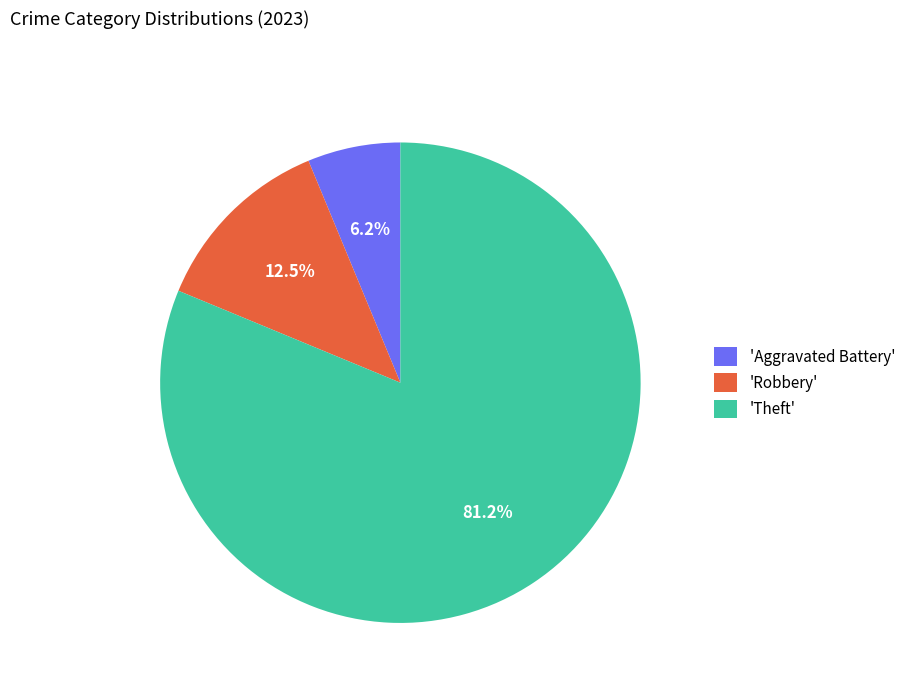

Count the number of slices in the pie.

3